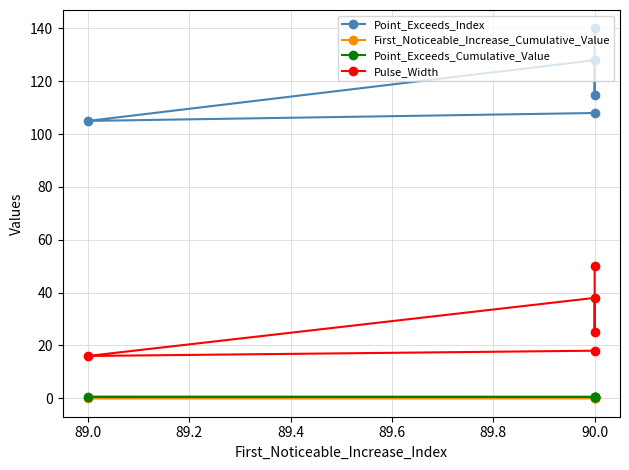

Rank the series at 90.0 from highest to lowest value.

Point_Exceeds_Index, Pulse_Width, Point_Exceeds_Cumulative_Value, First_Noticeable_Increase_Cumulative_Value